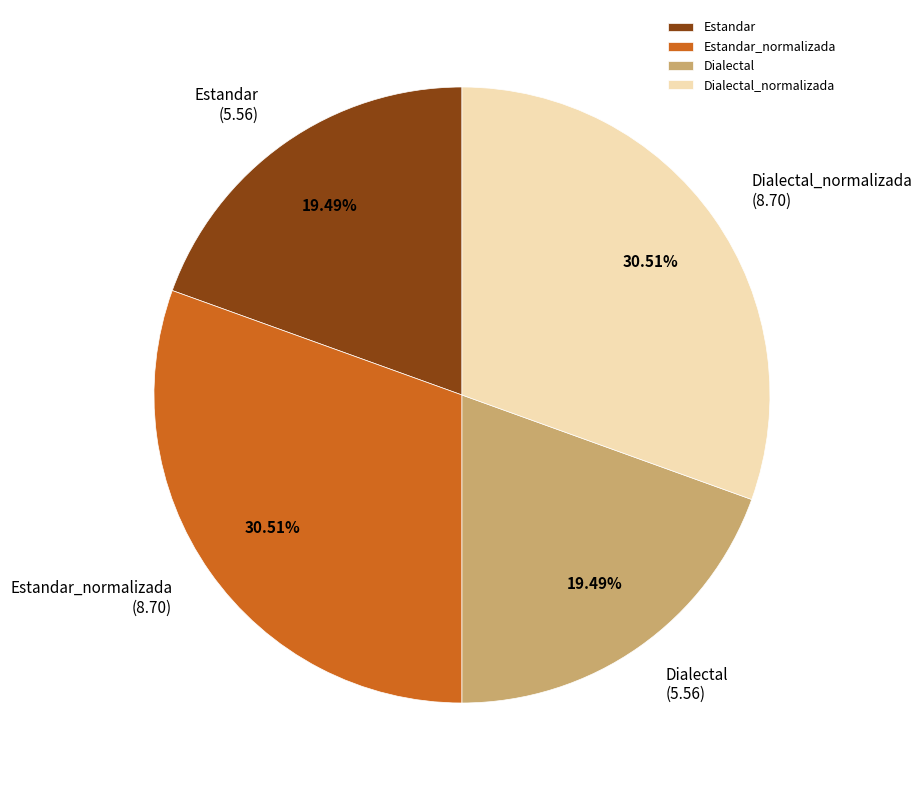

True or false: Dialectal accounts for 19% of the total.

True